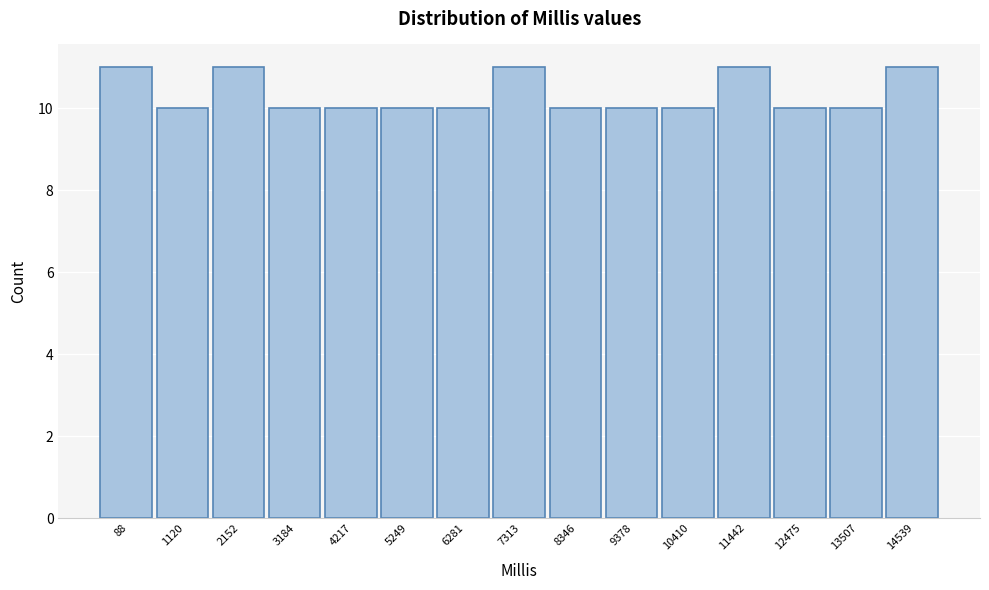

Reading right to left, what are all the values shown in this chart?

11	10	10	11	10	10	10	11	10	10	10	10	11	10	11